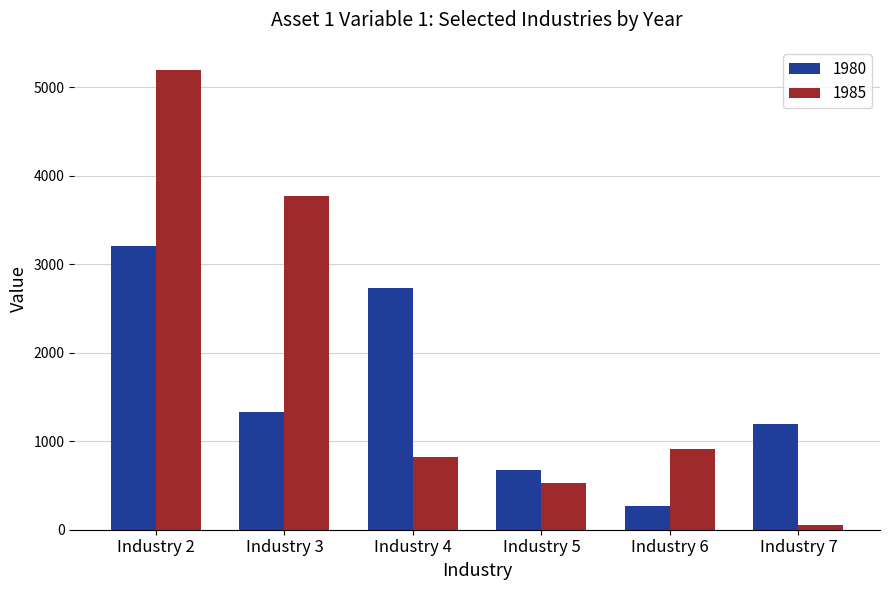

Where does the 1980 series first go above 1335?

Industry 2